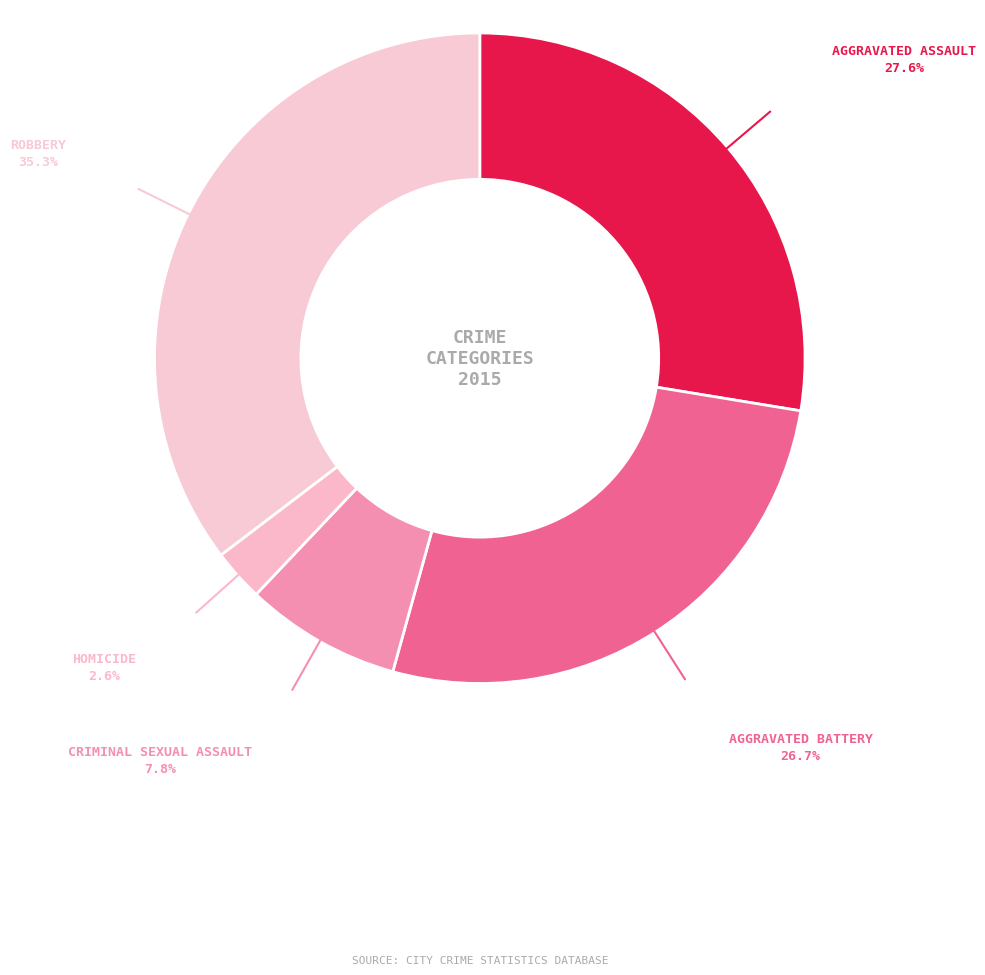

Rank the categories by value from lowest to highest.

Homicide, Criminal Sexual Assault, Aggravated Battery, Aggravated Assault, Robbery